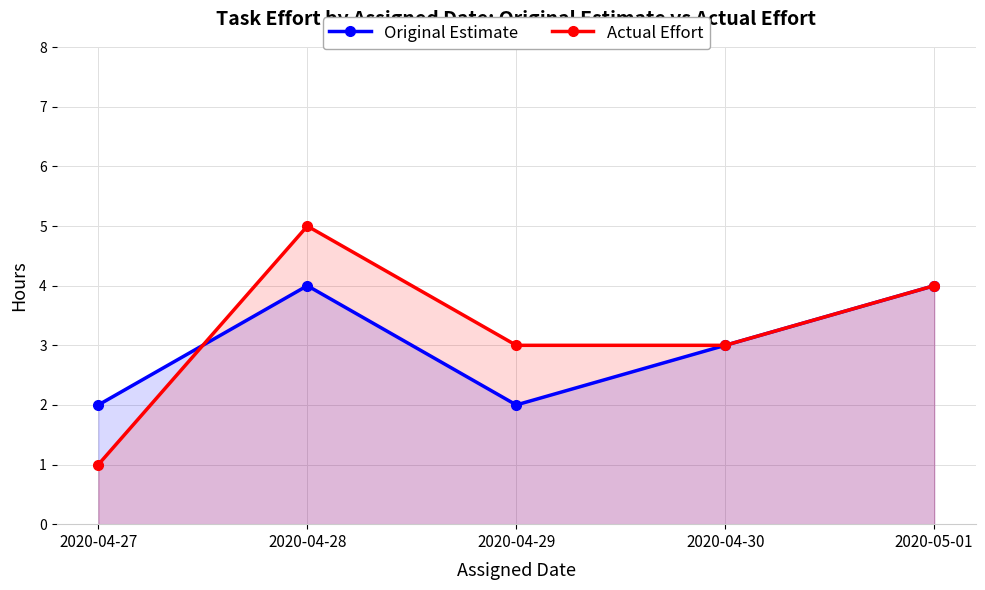

How many lines are shown in the chart?

2